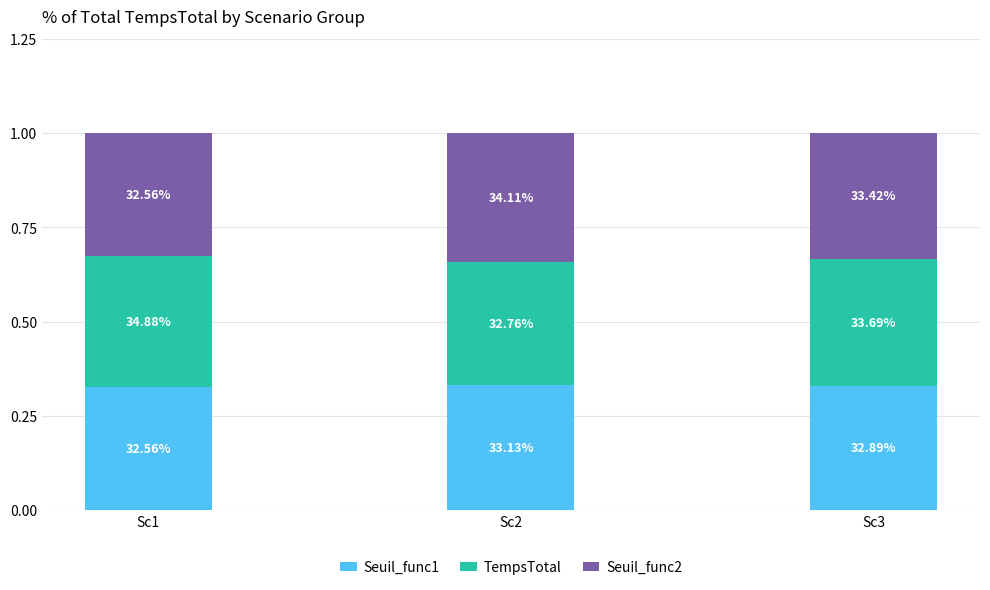

True or false: Seuil_func1 has a value of 0.1 at Sc2.

False